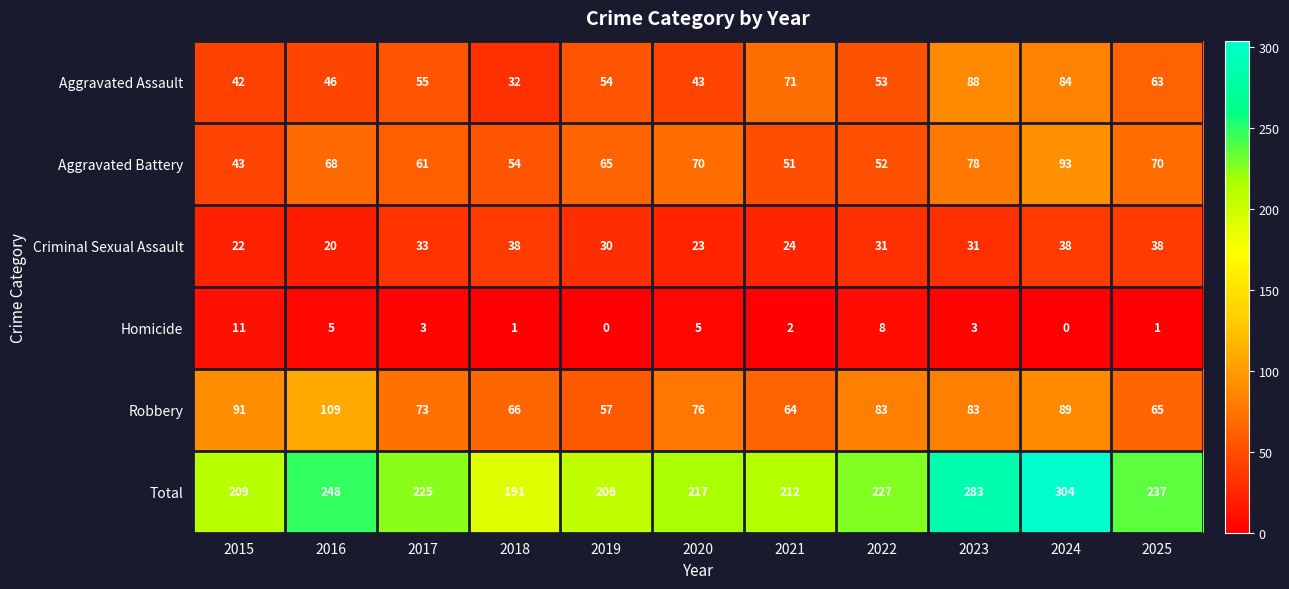

How many data points in Robbery are less than 76?

5